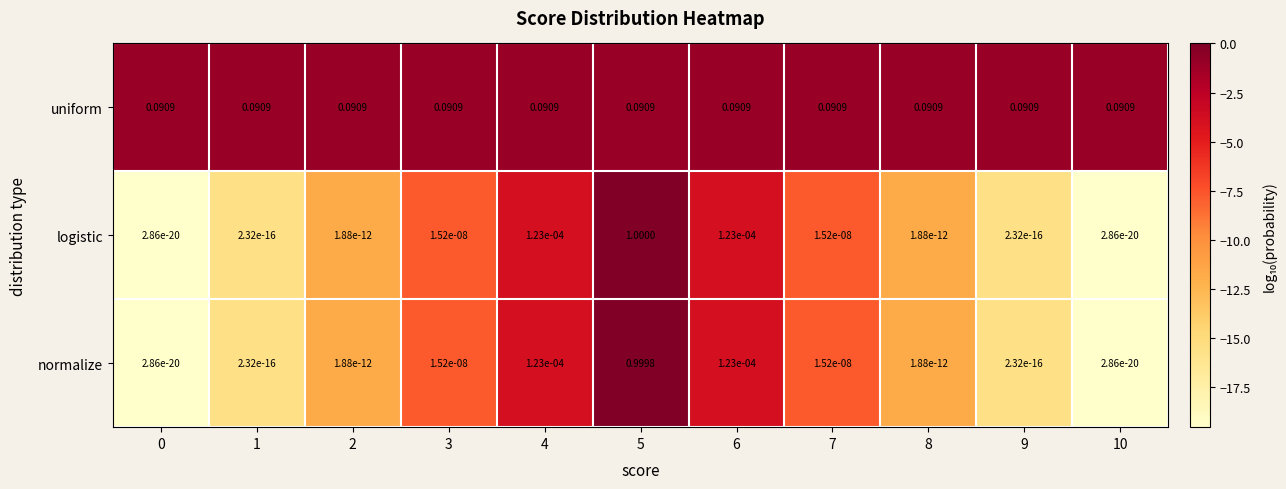

Rank the series by their maximum value, from highest to lowest.

logistic, normalize, uniform